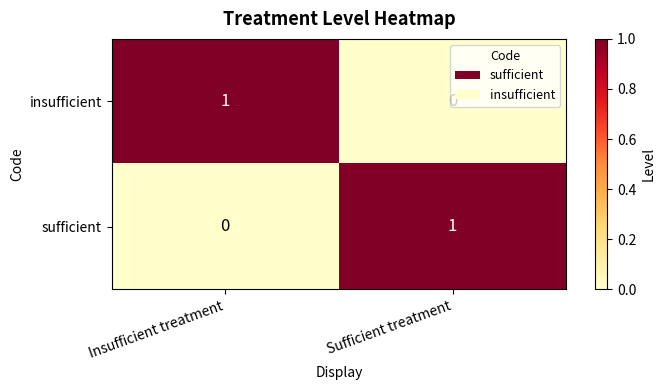

At Insufficient treatment, list the series in order from smallest to largest.

sufficient, insufficient